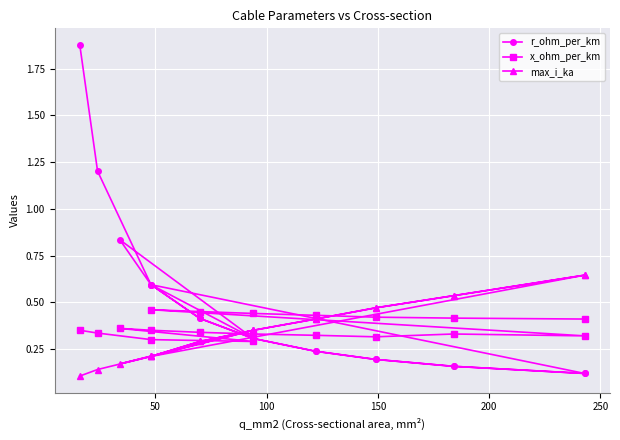

In max_i_ka, how many points are lower than both neighbors (excluding endpoints)?

2